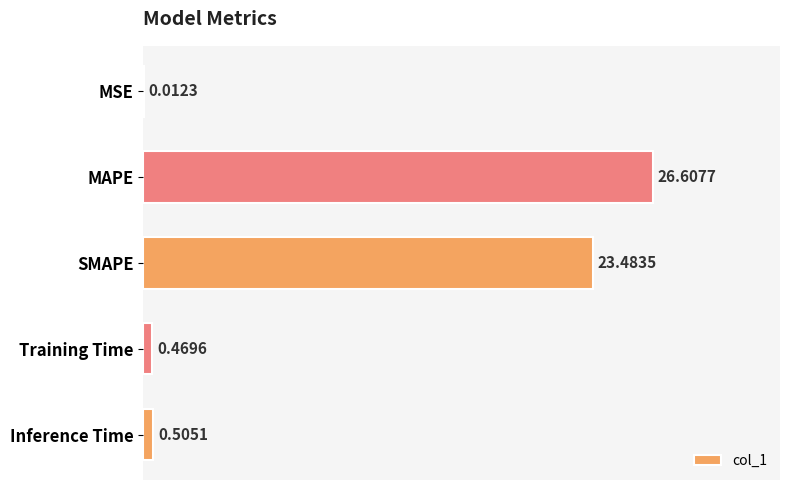

Which label corresponds to the largest value in the chart?

MAPE